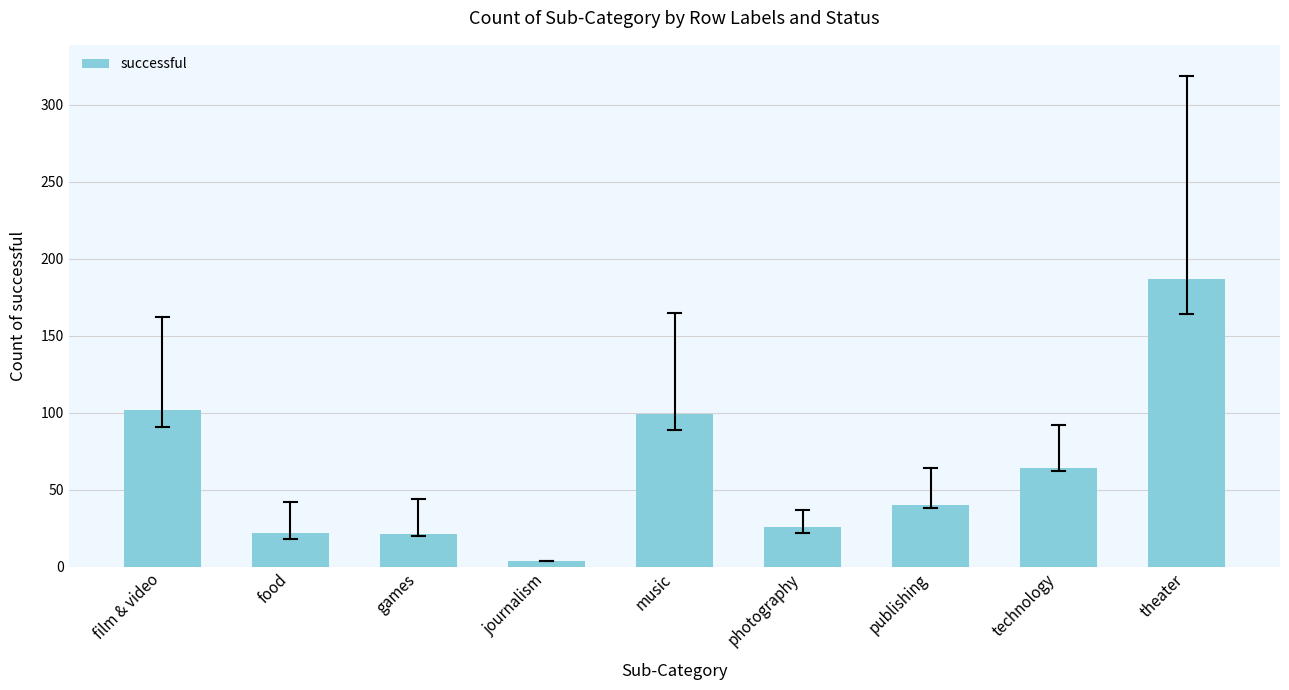

What is the difference between the values at journalism and music?

95